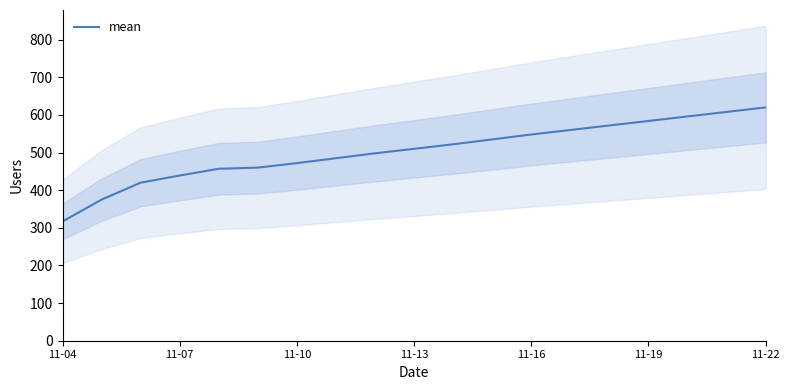

What is the minimum value for mean?

317